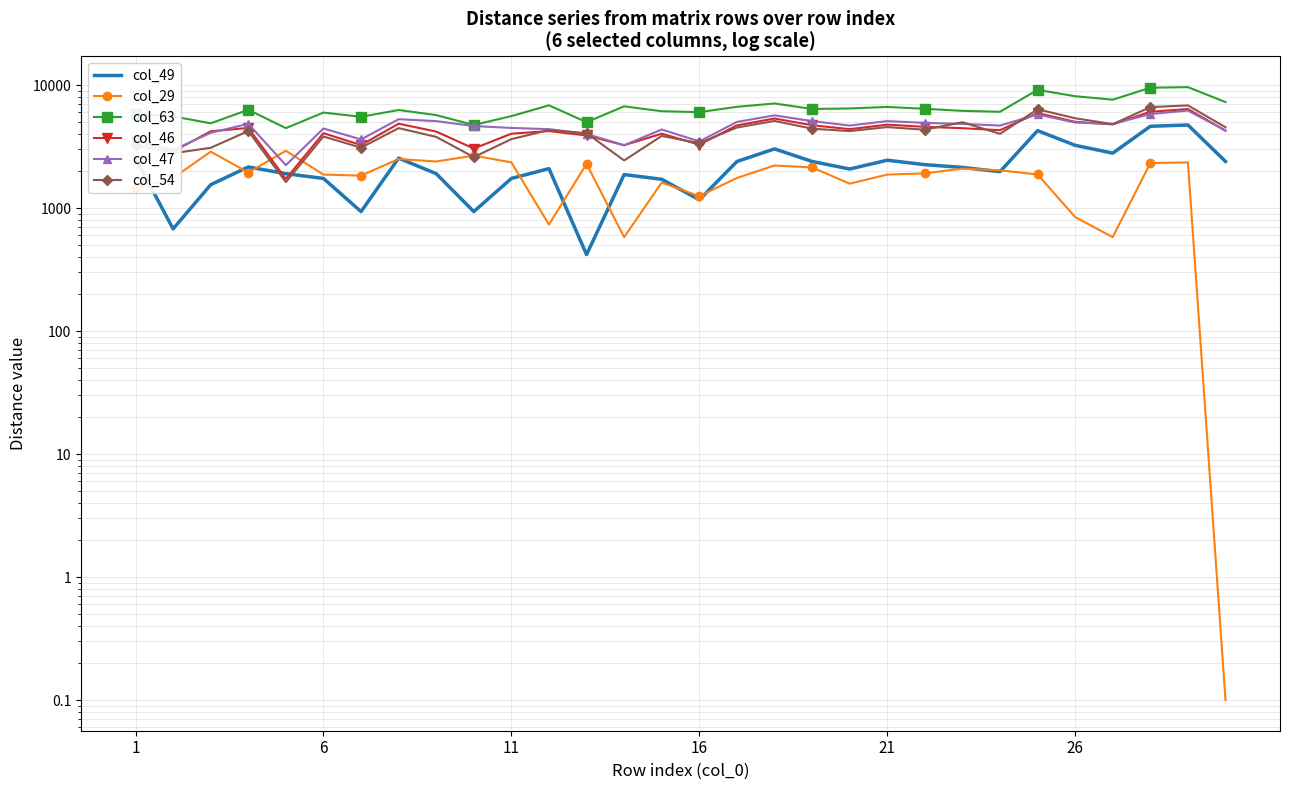

Is it true that col_49 equals 320.8 at 16?

False